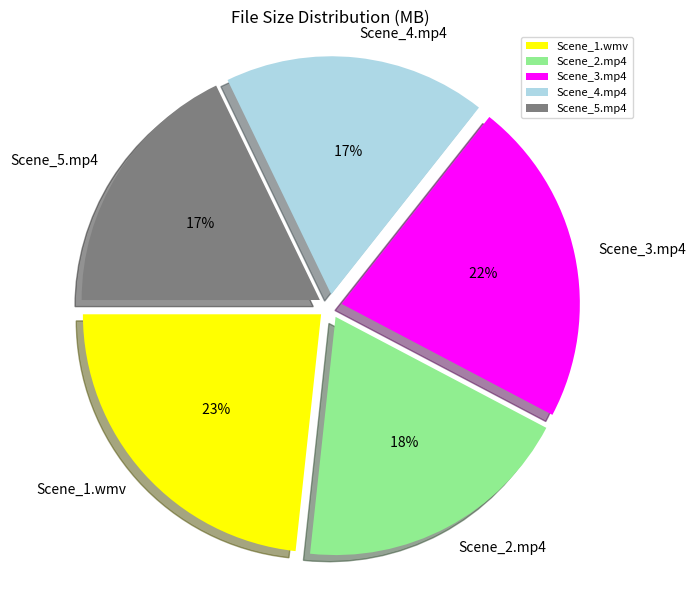

Approximately how many times larger is the value at Scene_1.wmv compared to Scene_3.mp4?

1.1